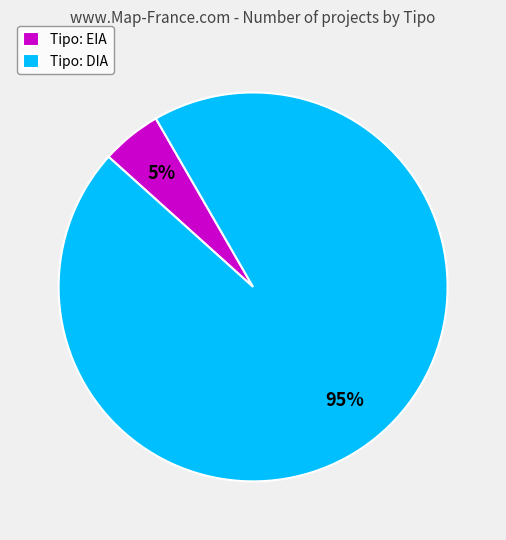

Combined, do Tipo: DIA and Tipo: EIA account for over 50%?

Yes